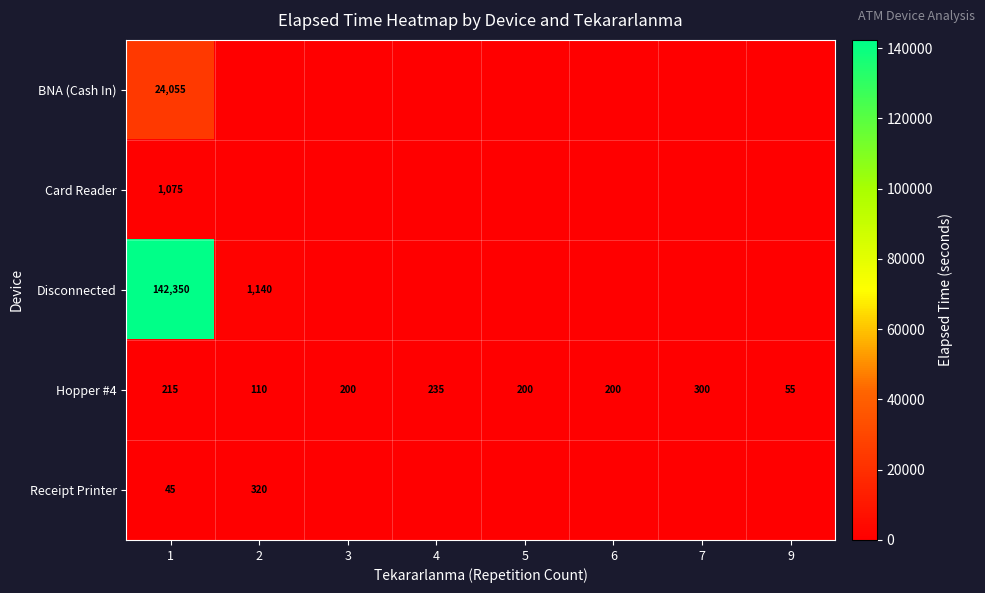

The Hopper #4 series shows 137 at 4. True or false?

False